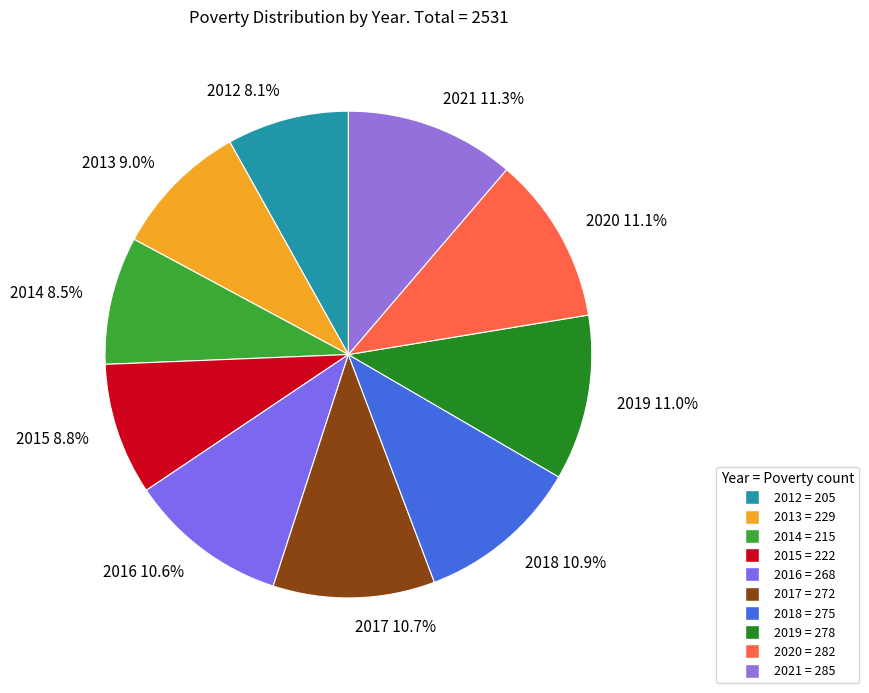

Do 2020 and 2017 together represent more than half of the pie?

No